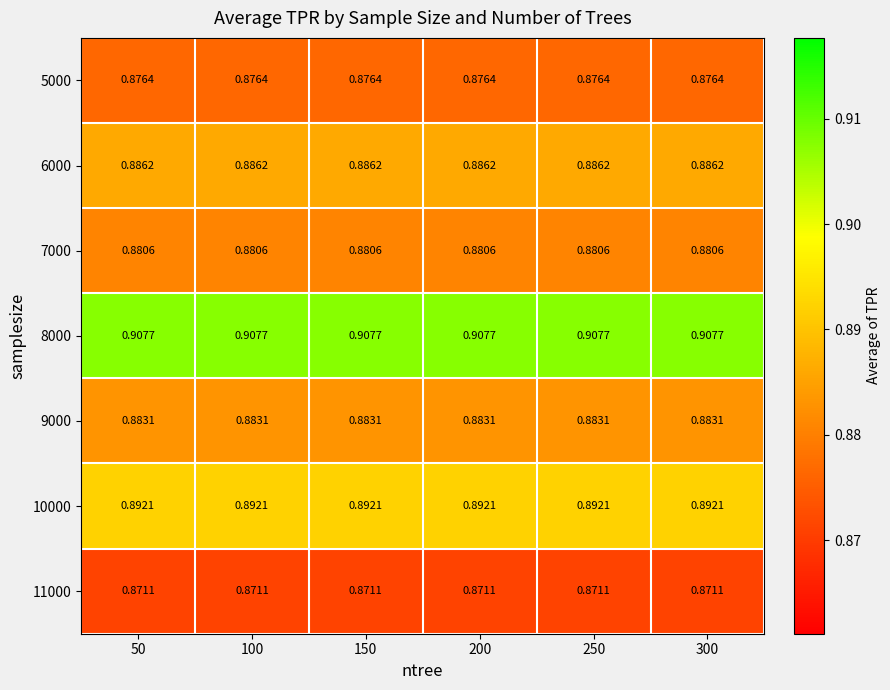

Is the value of 8000 at 300 greater than the value of 5000 at 200?

Yes